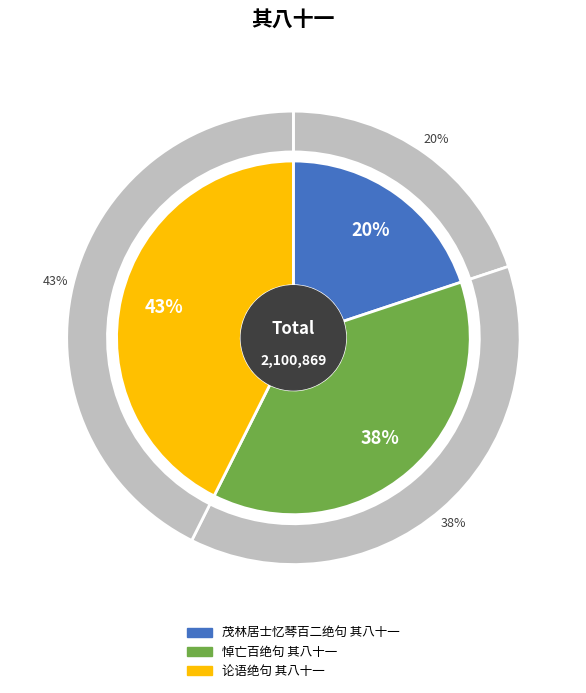

Does 论语绝句 其八十一 account for over 50% of the chart?

No